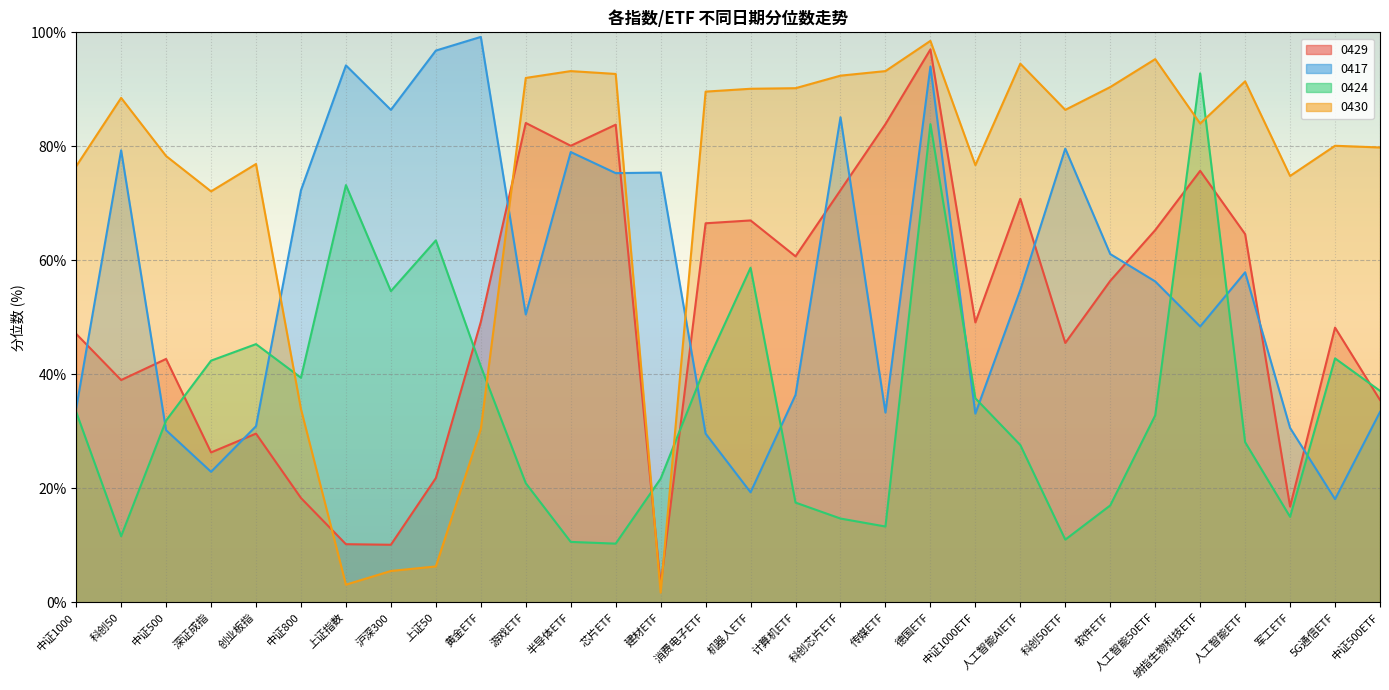

The value of 0424 at 人工智能AIETF is 42.7. True or false?

False